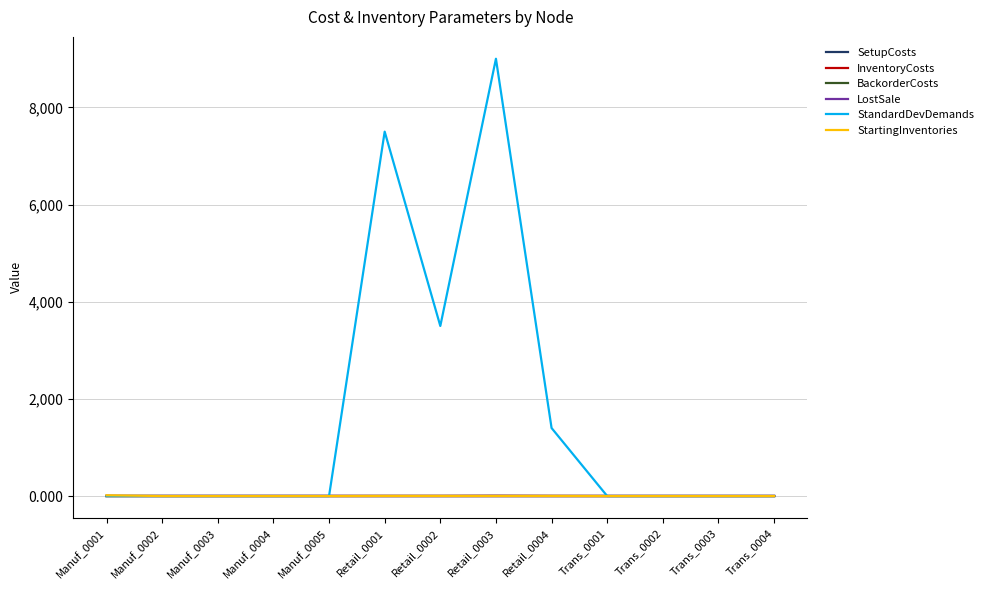

What is the difference between the highest and lowest values at Retail_0001?

7500.0